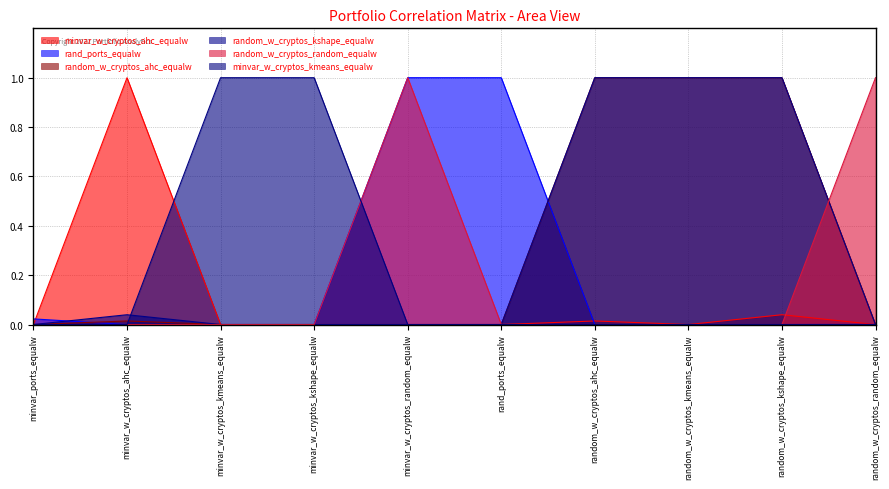

How many data points in random_w_cryptos_kshape_equalw are above 0?

4